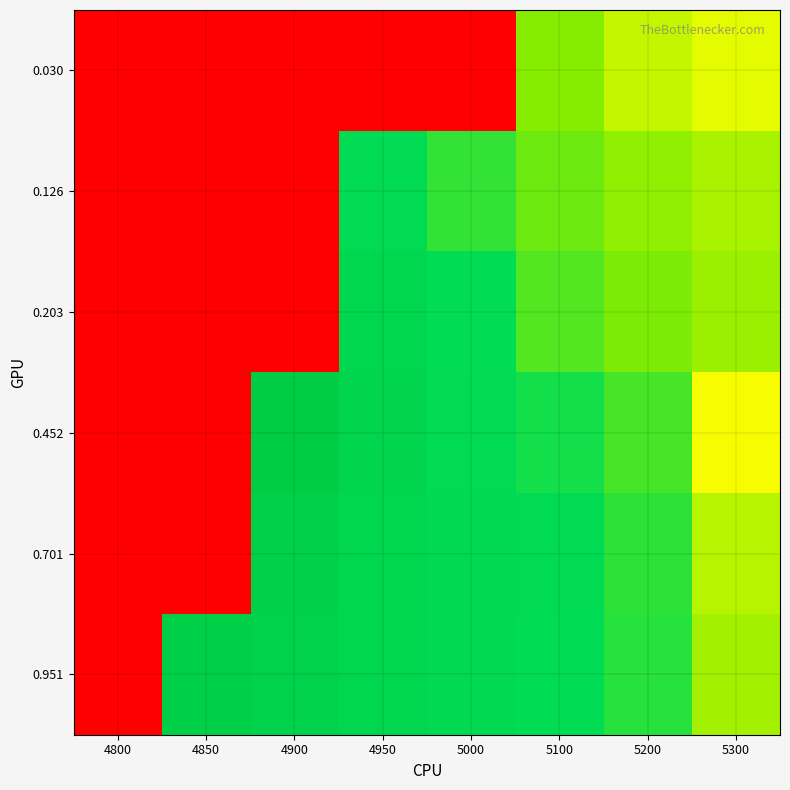

Reading right to left, extract all data points from this chart.

0.030: 5300=0.2	5200=0.2	5100=0.2	5000=1.0	4950=1.0	4900=1.0	4850=1.0	4800=1.0
0.126: 5300=0.2	5200=0.2	5100=0.1	5000=0.1	4950=0.1	4900=1.0	4850=1.0	4800=1.0
0.203: 5300=0.2	5200=0.2	5100=0.1	5000=0.1	4950=0.1	4900=1.0	4850=1.0	4800=1.0
0.452: 5300=0.2	5200=0.1	5100=0.1	5000=0.1	4950=0.1	4900=0.1	4850=1.0	4800=1.0
0.701: 5300=0.2	5200=0.1	5100=0.1	5000=0.1	4950=0.1	4900=0.1	4850=1.0	4800=1.0
0.951: 5300=0.2	5200=0.1	5100=0.1	5000=0.1	4950=0.1	4900=0.1	4850=0.1	4800=1.0